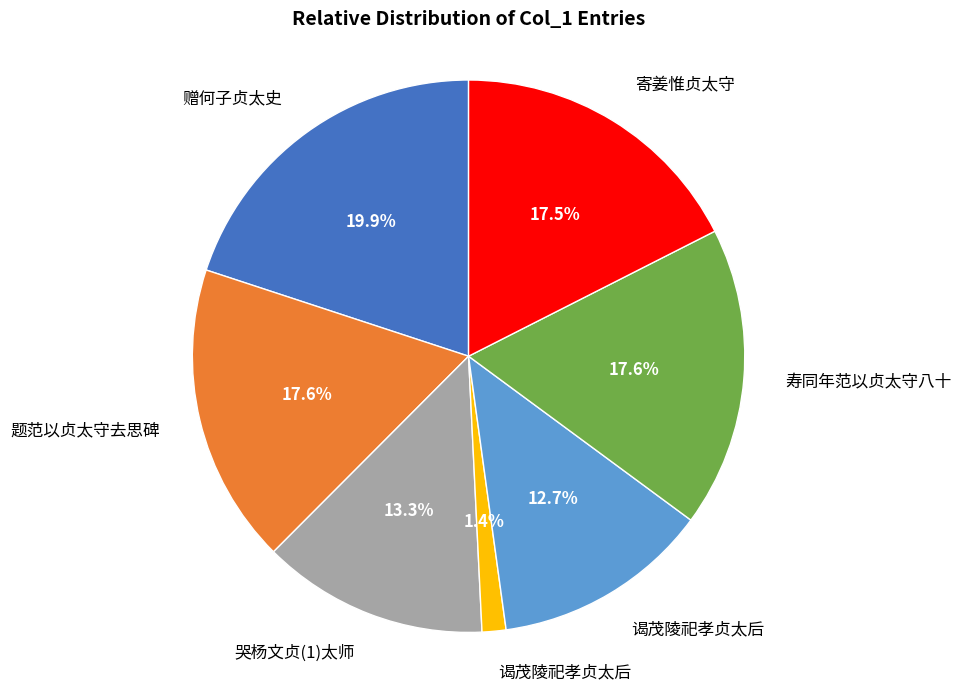

Is there a majority slice in this chart?

No